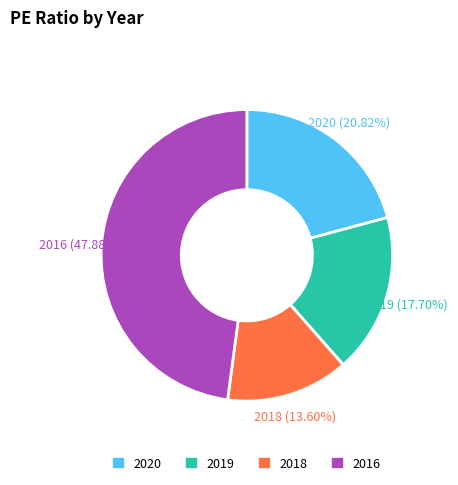

To the nearest percent, what portion does 2016 represent?

48%